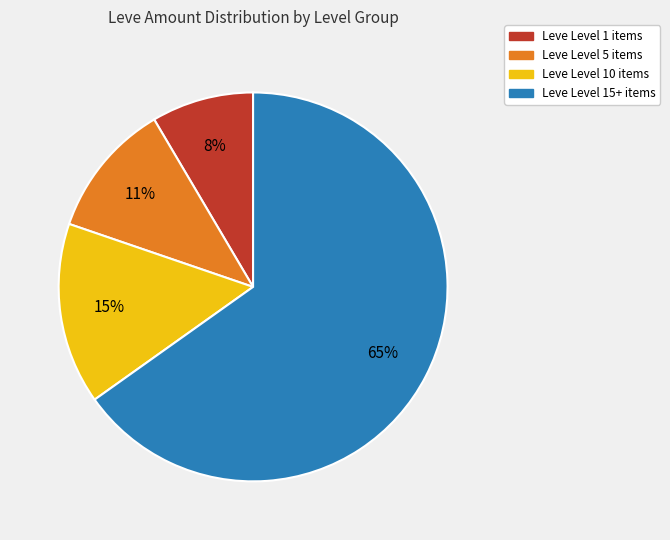

Is there any slice that represents more than half of the pie?

Yes